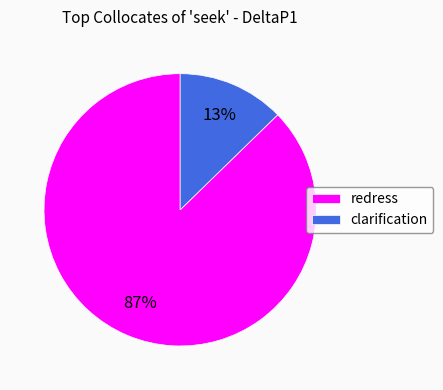

Combined, do redress and clarification account for over 50%?

Yes